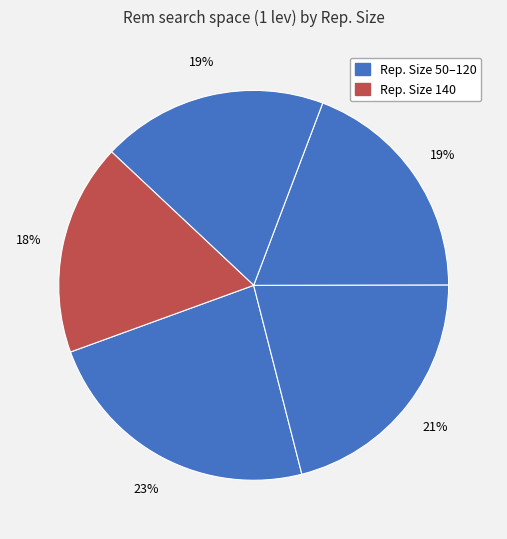

How many slices are in this pie chart?

5